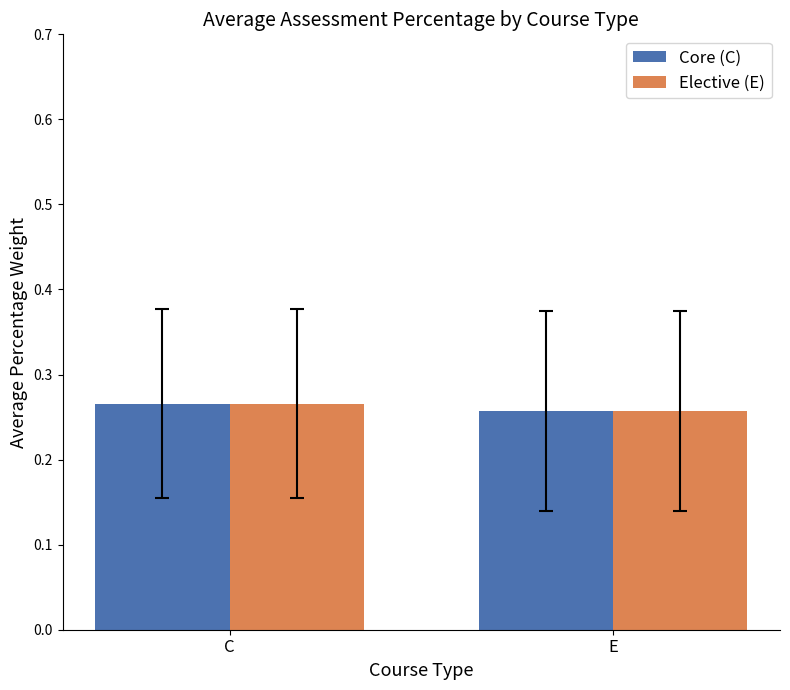

What is the label of the 1st bar from the left?

C